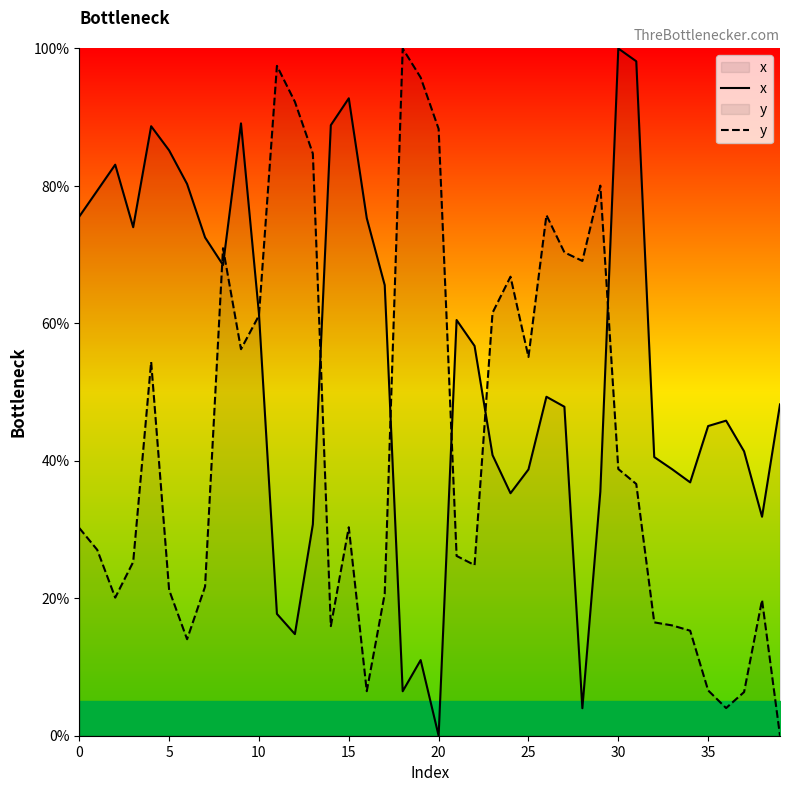

How many lines are shown in the chart?

2